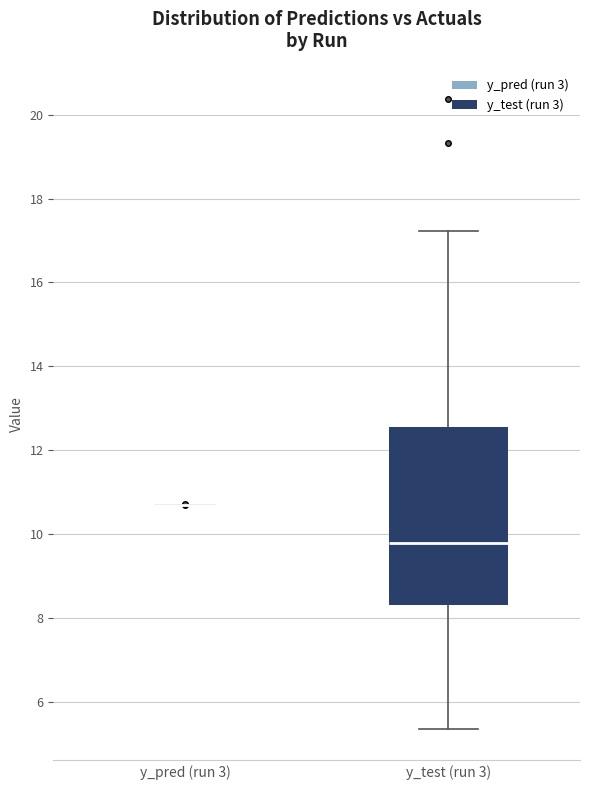

Comparing the boxes themselves (not the whiskers), which one is the tallest?

y_test (run 3)